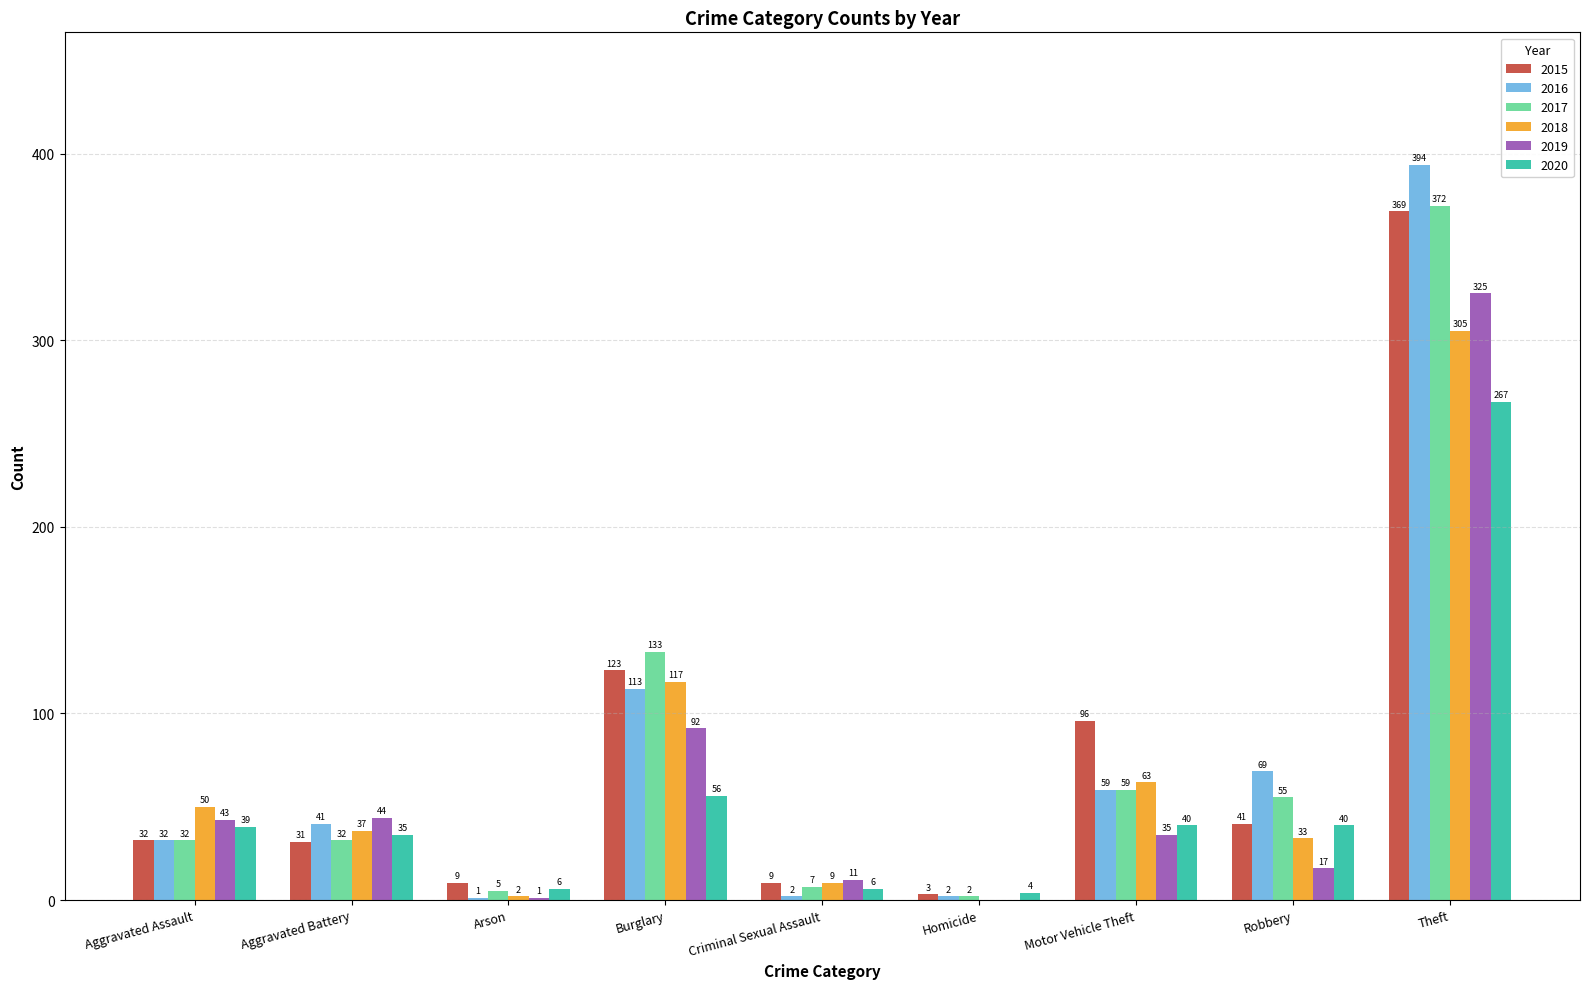

Reading left to right, list all the values displayed in this chart.

2015: 32	31	9	123	9	3	96	41	369
2016: 32	41	1	113	2	2	59	69	394
2017: 32	32	5	133	7	2	59	55	372
2018: 50	37	2	117	9	0	63	33	305
2019: 43	44	1	92	11	0	35	17	325
2020: 39	35	6	56	6	4	40	40	267